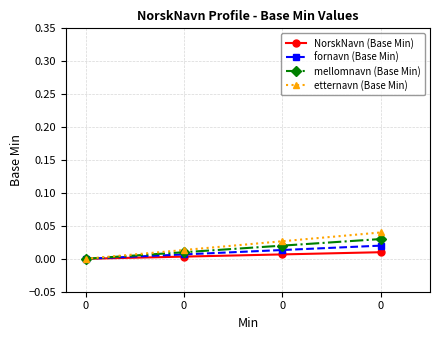

Is it true that fornavn (Base Min) equals 0.0 at 0?

True